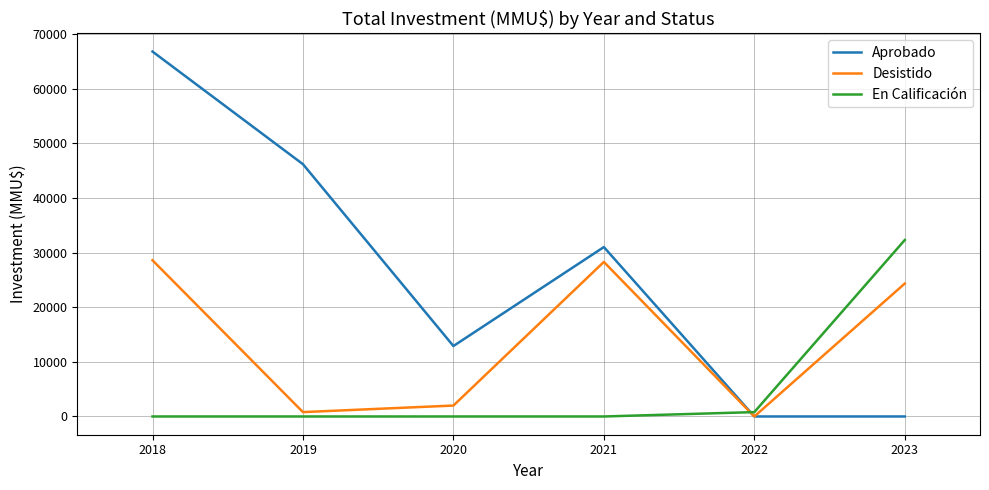

How many interior local peaks does the Aprobado series have?

1